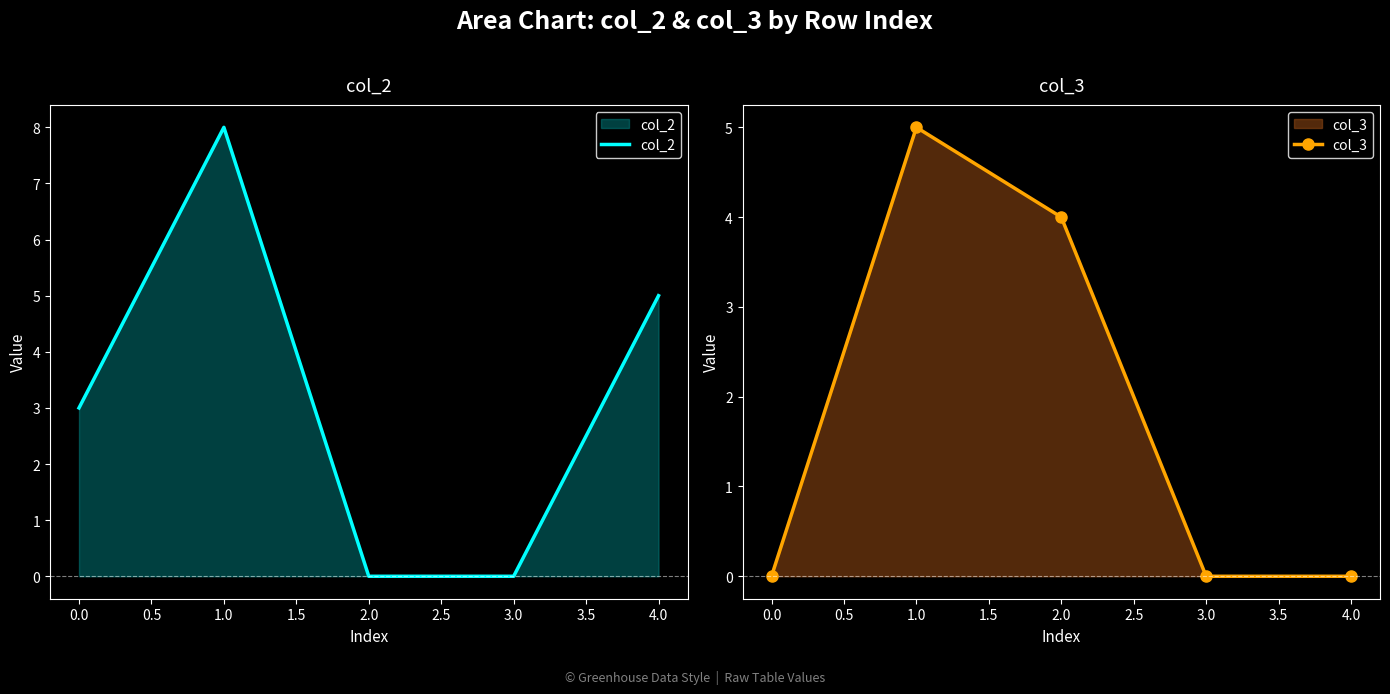

Where is the first local maximum for col_3?

1.0